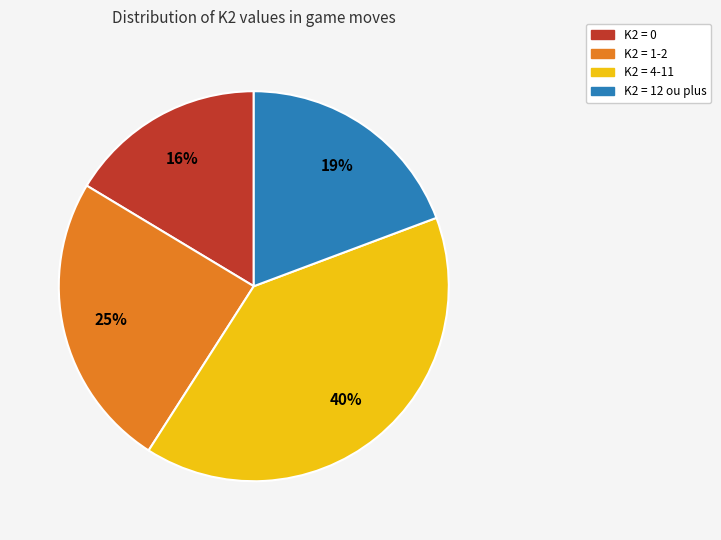

Does any single category account for the majority?

No